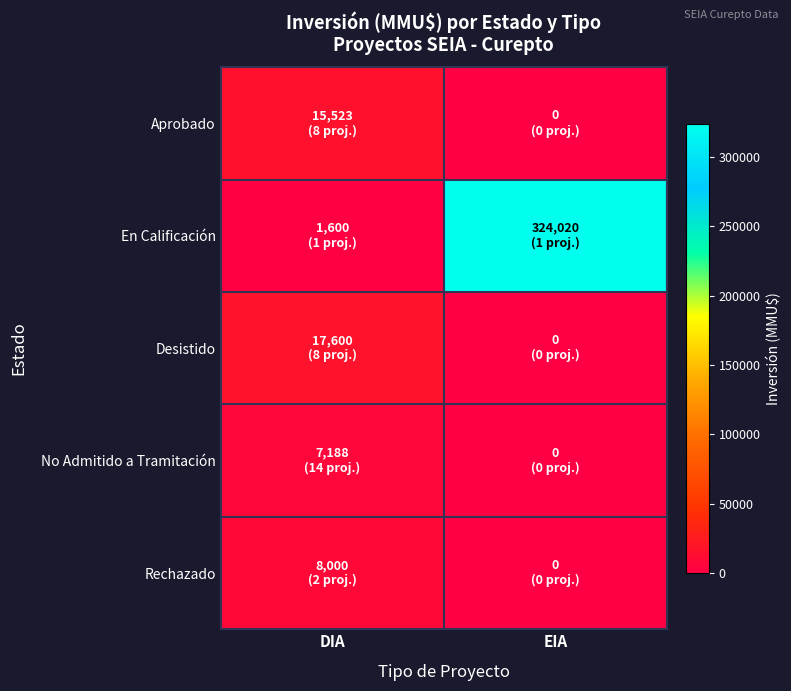

At DIA, list the series in order from largest to smallest.

Desistido, Aprobado, Rechazado, No Admitido a Tramitación, En Calificación